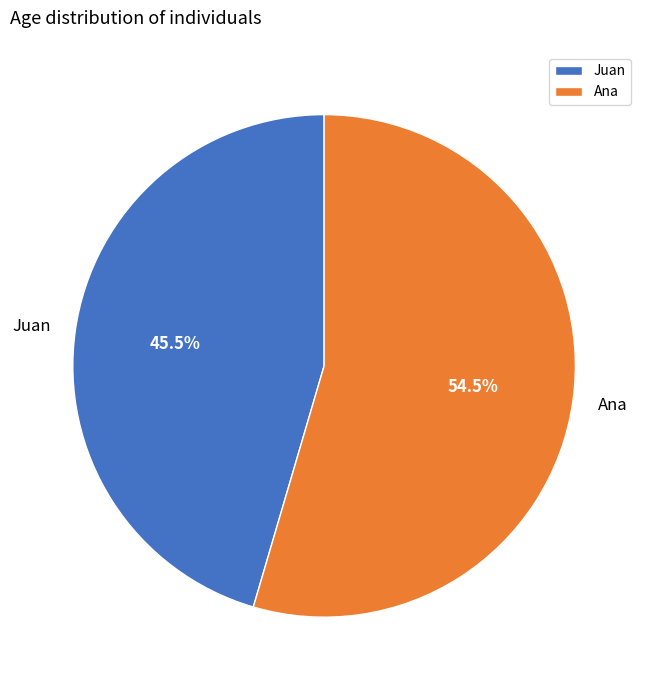

Is Juan the majority of the pie?

No